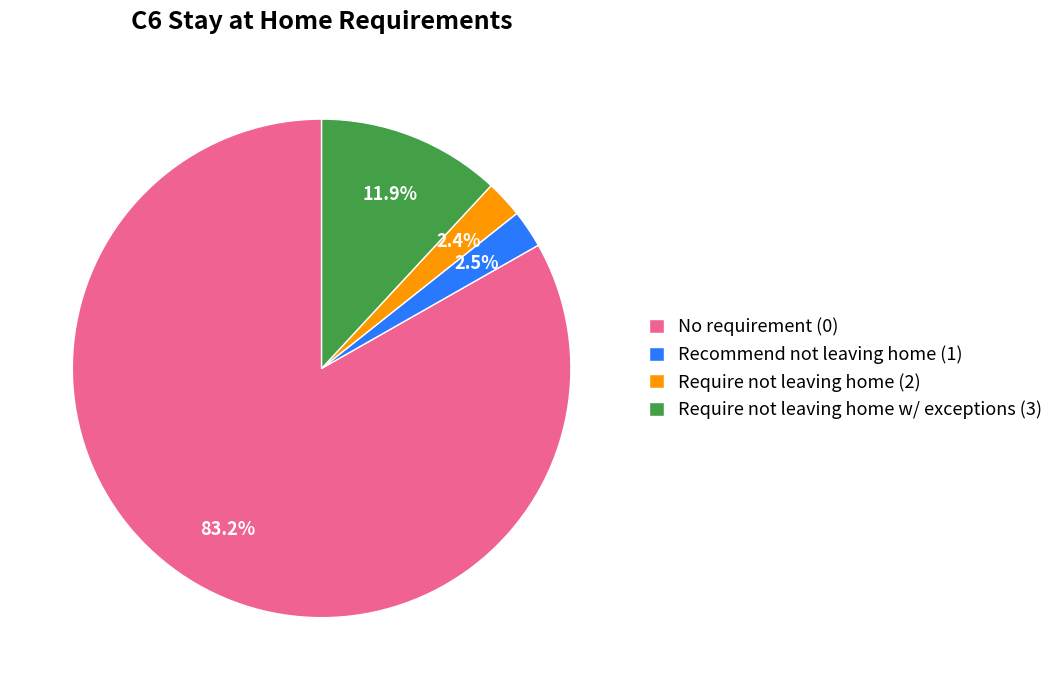

Which has a higher value, Require not leaving home (2) or No requirement (0)?

No requirement (0)